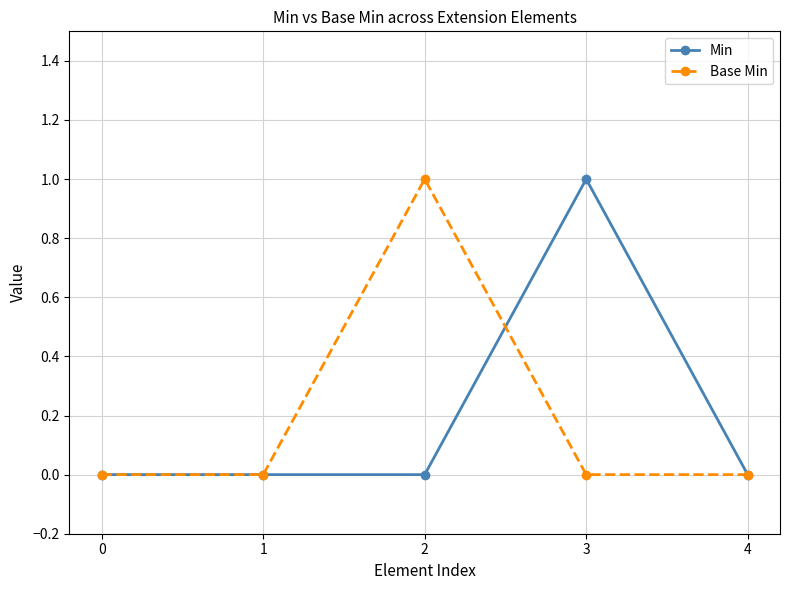

Where is the first local maximum for Base Min?

2